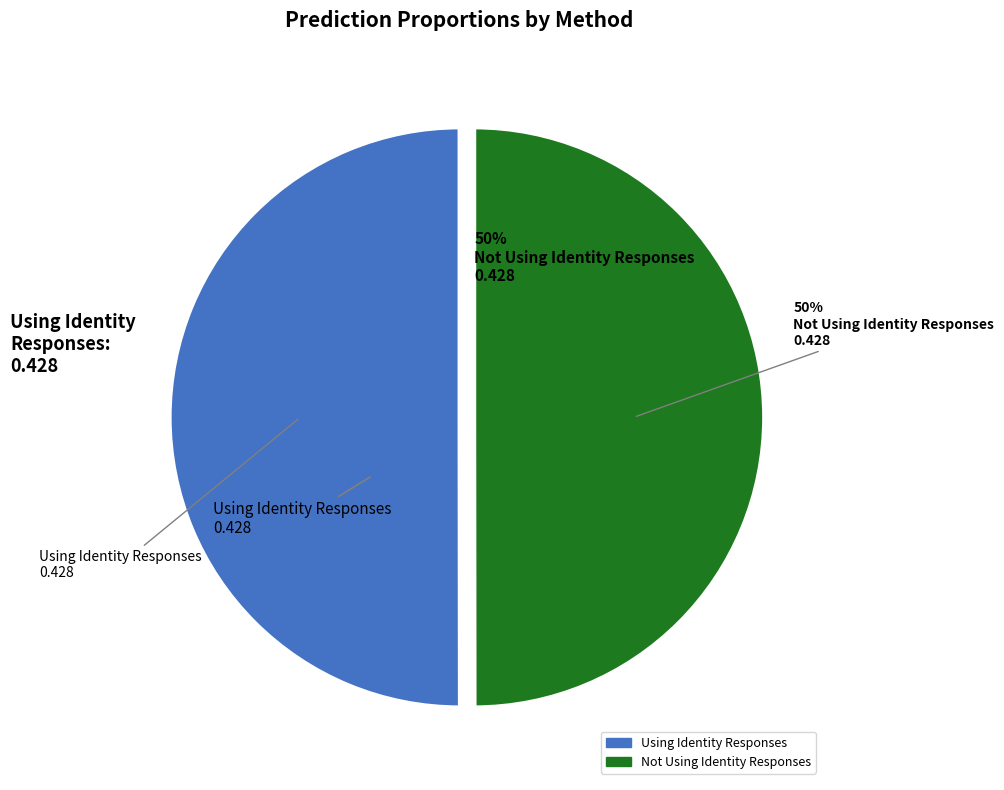

To the nearest percent, what is the average slice percentage?

50%